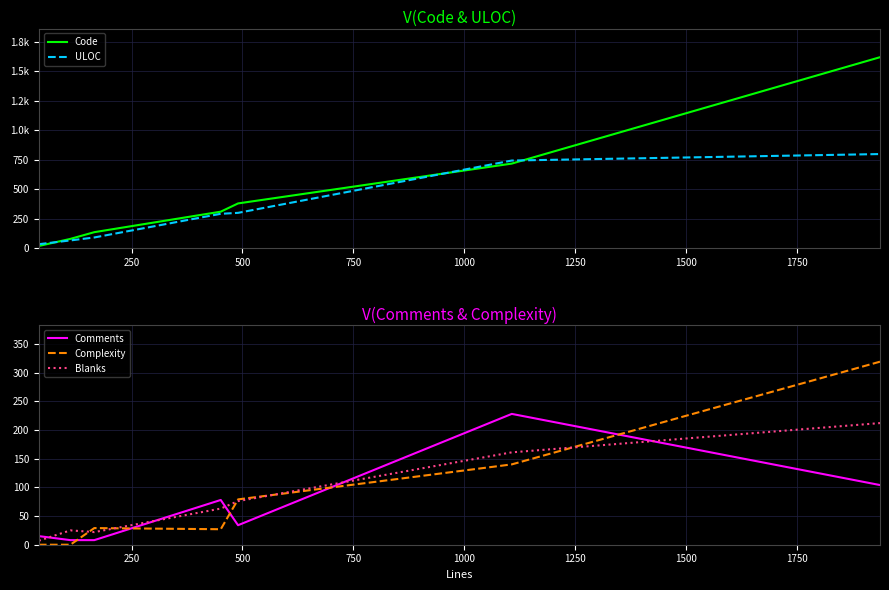

Is this an area chart (filled region under the line)?

No